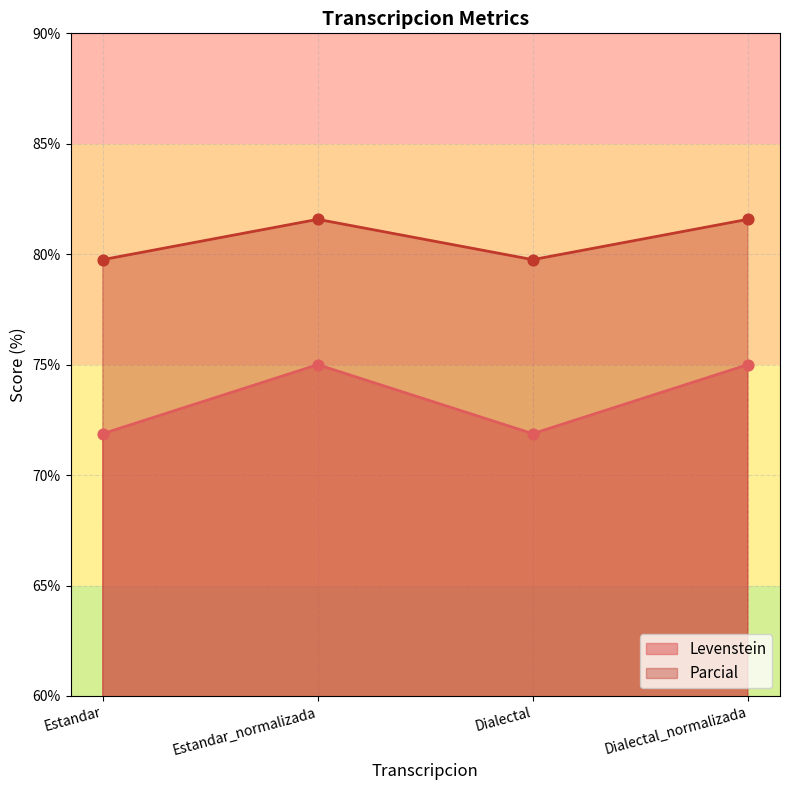

What are all the series names shown in the legend?

Levenstein, Parcial